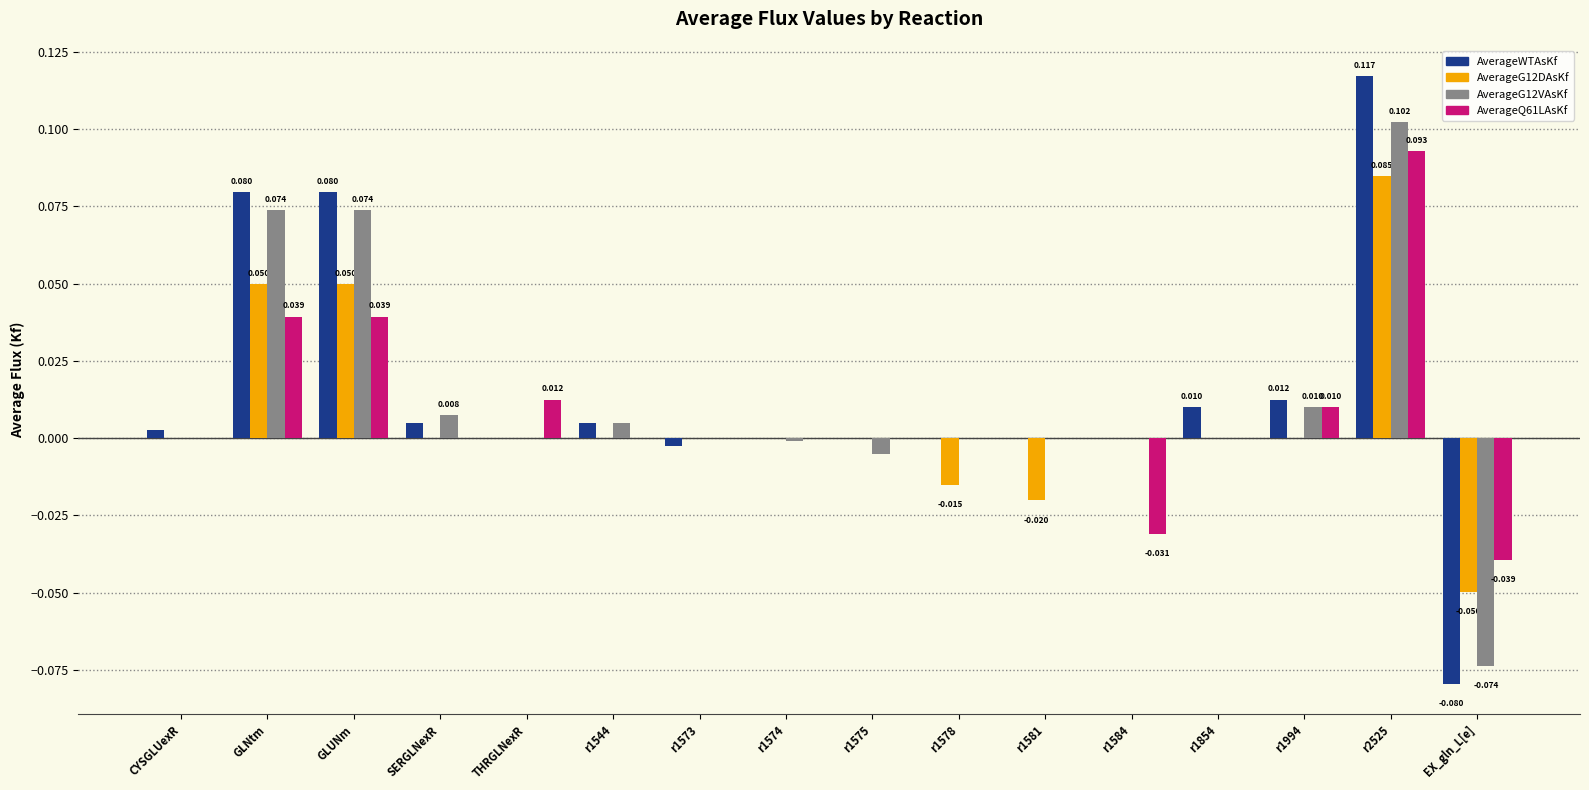

How many series are shown in this chart?

4